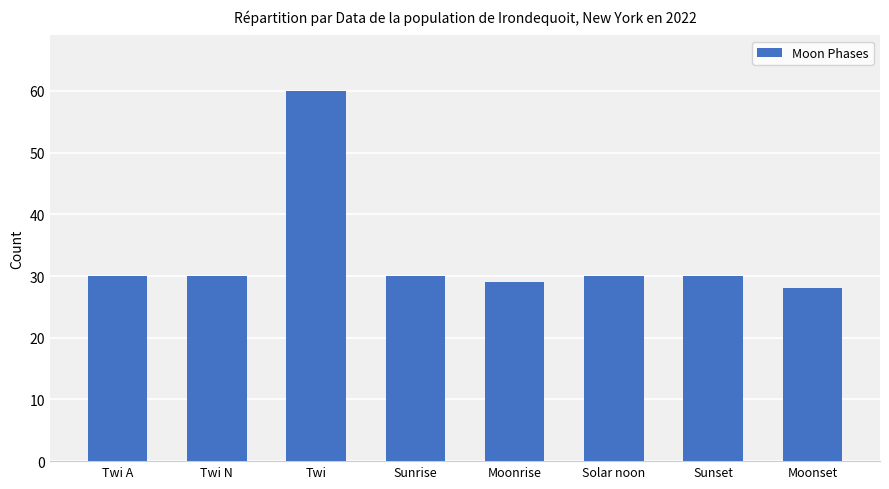

The chart shows a value of 30 at Sunset. True or false?

True